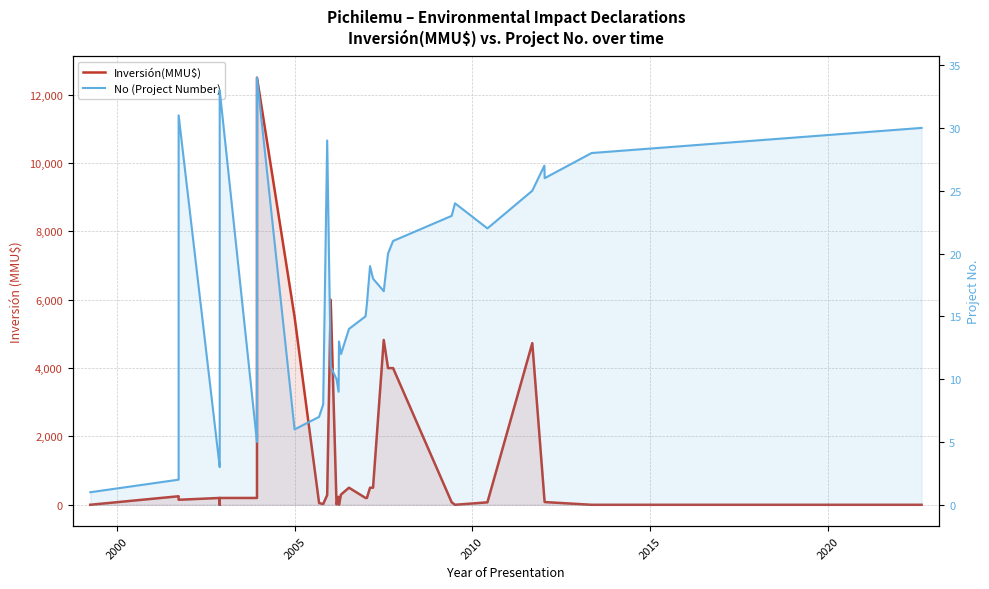

True or false: No (Project Number) and Inversión(MMU$) intersect in this chart.

True